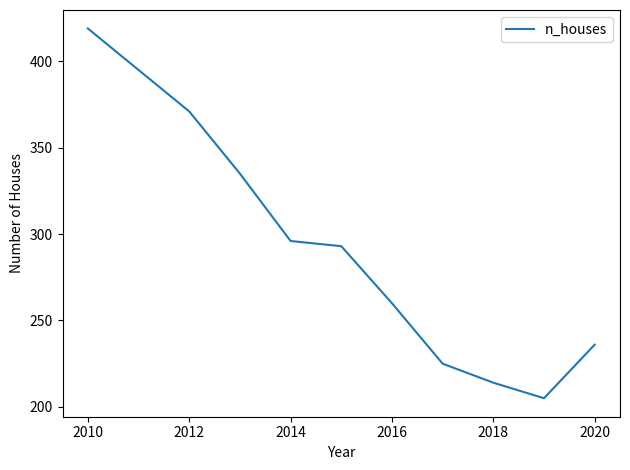

What is the maximum value shown in the chart?

419